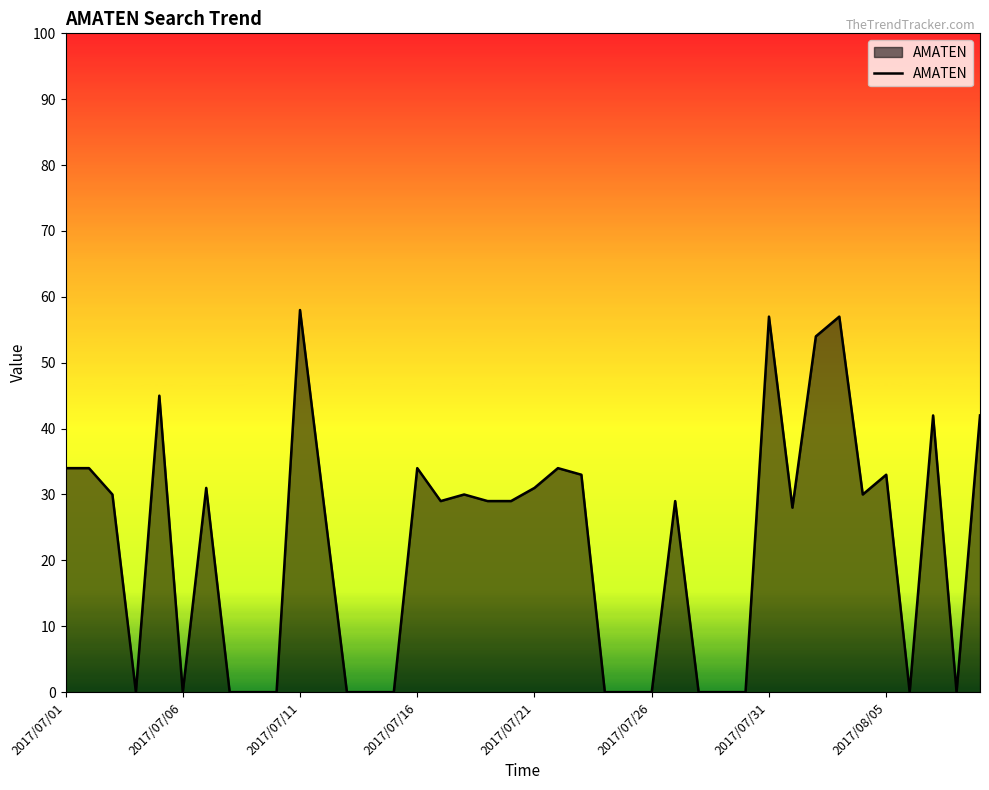

What is the maximum value shown in the chart?

58